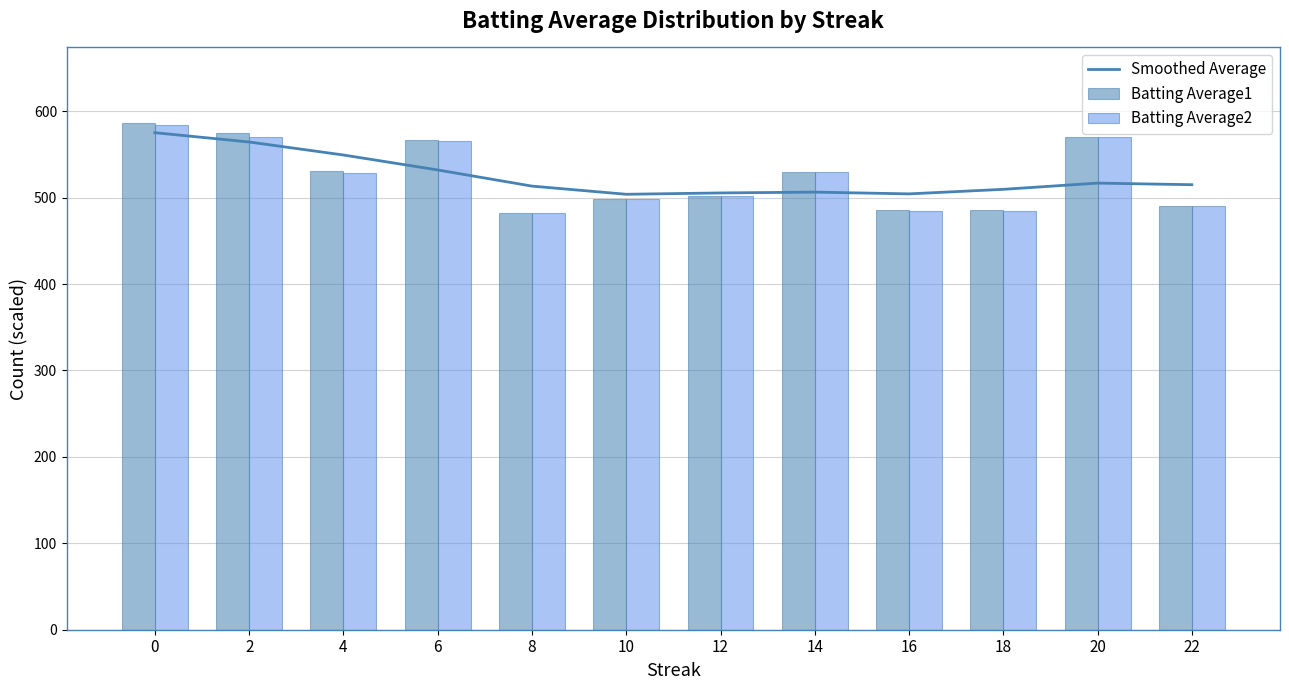

Which series has the widest spread of values?

Batting Average1